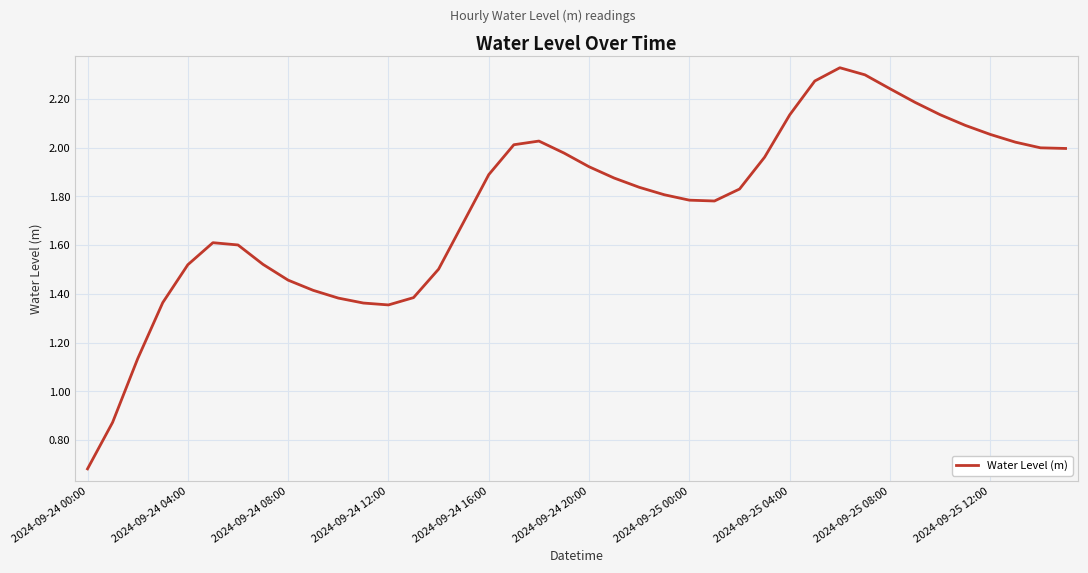

What is the difference between the maximum and minimum values?

1.6